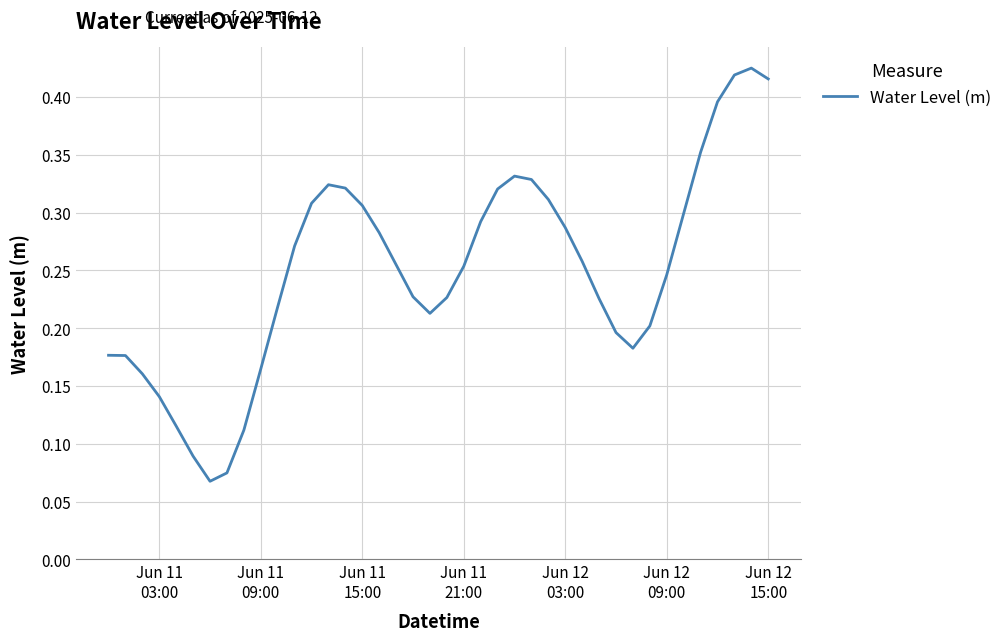

Reading right to left, extract all data points from this chart.

0.4	0.4	0.4	0.4	0.4	0.3	0.2	0.2	0.2	0.2	0.2	0.3	0.3	0.3	0.3	0.3	0.3	0.3	0.3	0.2	0.2	0.2	0.3	0.3	0.3	0.3	0.3	0.3	0.3	0.2	0.2	0.1	0.1	0.1	0.1	0.1	0.1	0.2	0.2	0.2